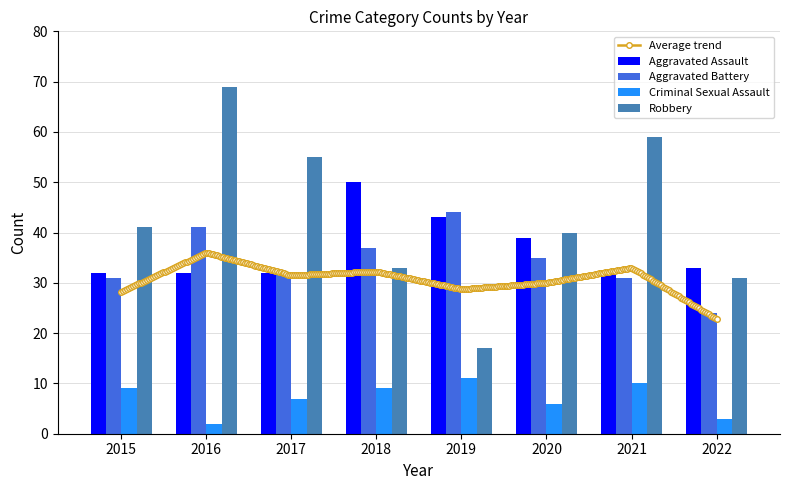

Which series has the largest total across all categories?

Robbery